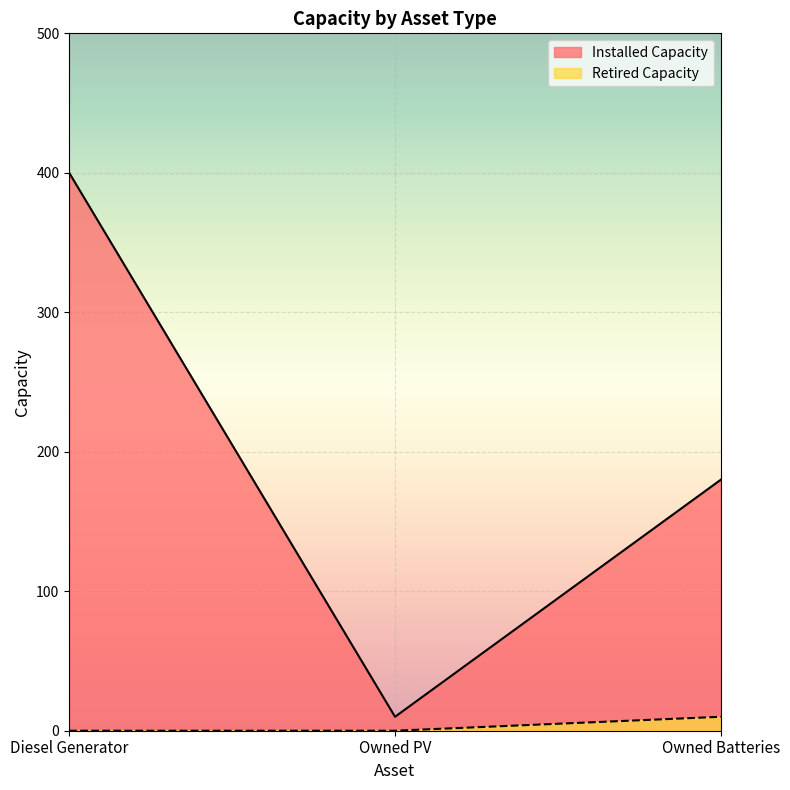

How many Retired Capacity values are between 0 and 10?

3